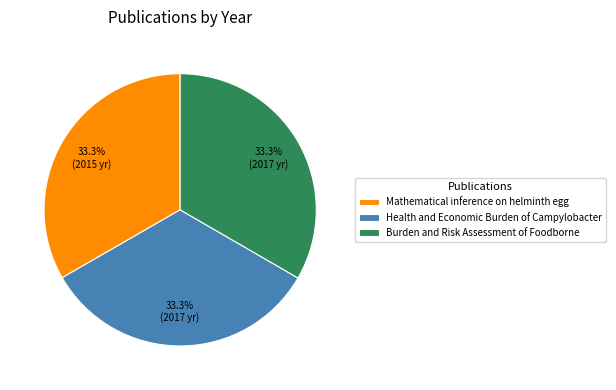

Combined, do Mathematical inference on helminth egg and Burden and Risk Assessment of Foodborne account for over 50%?

Yes